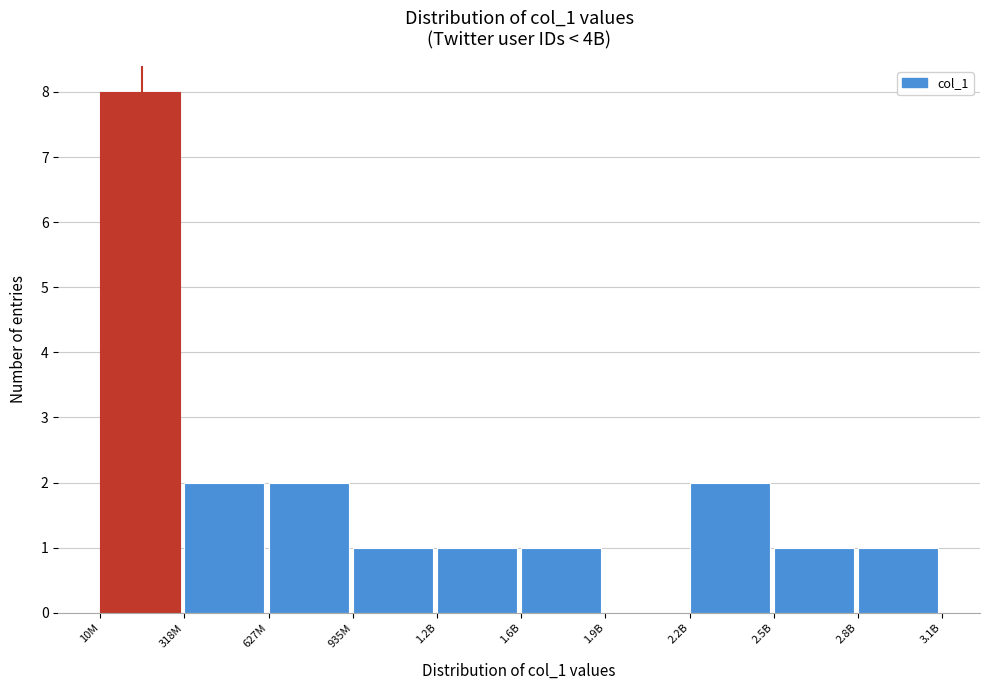

Reading right to left, what are all the values shown in this chart?

2.8B=1	2.5B=1	2.2B=2	1.9B=0	1.6B=1	1.2B=1	935M=1	627M=2	318M=2	10M=8